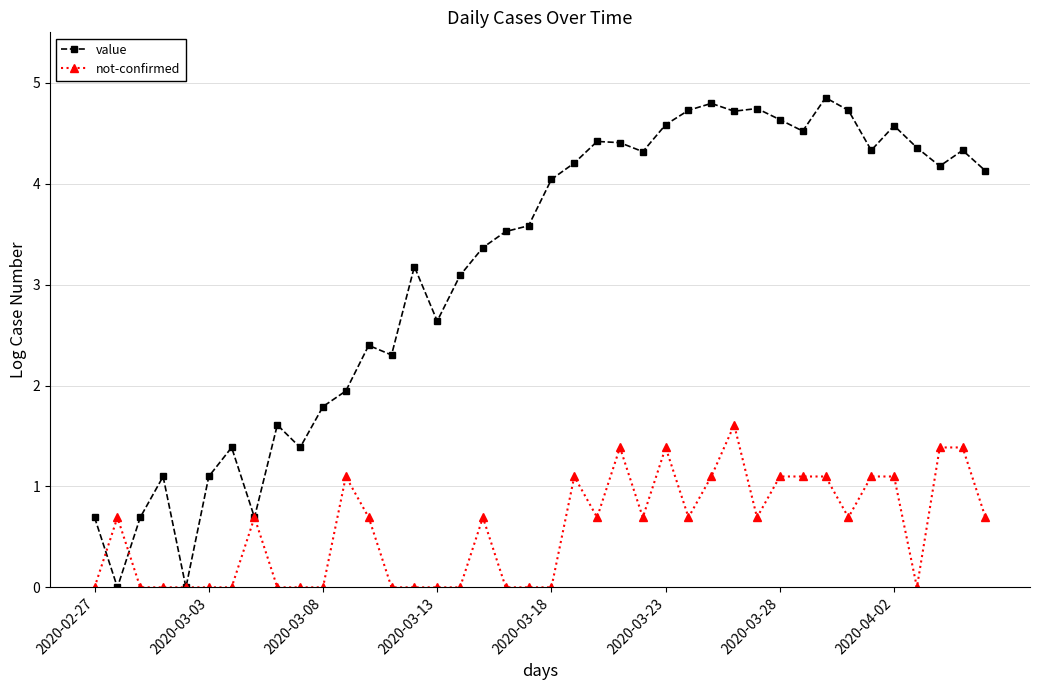

What is the maximum value shown in the chart?

4.9